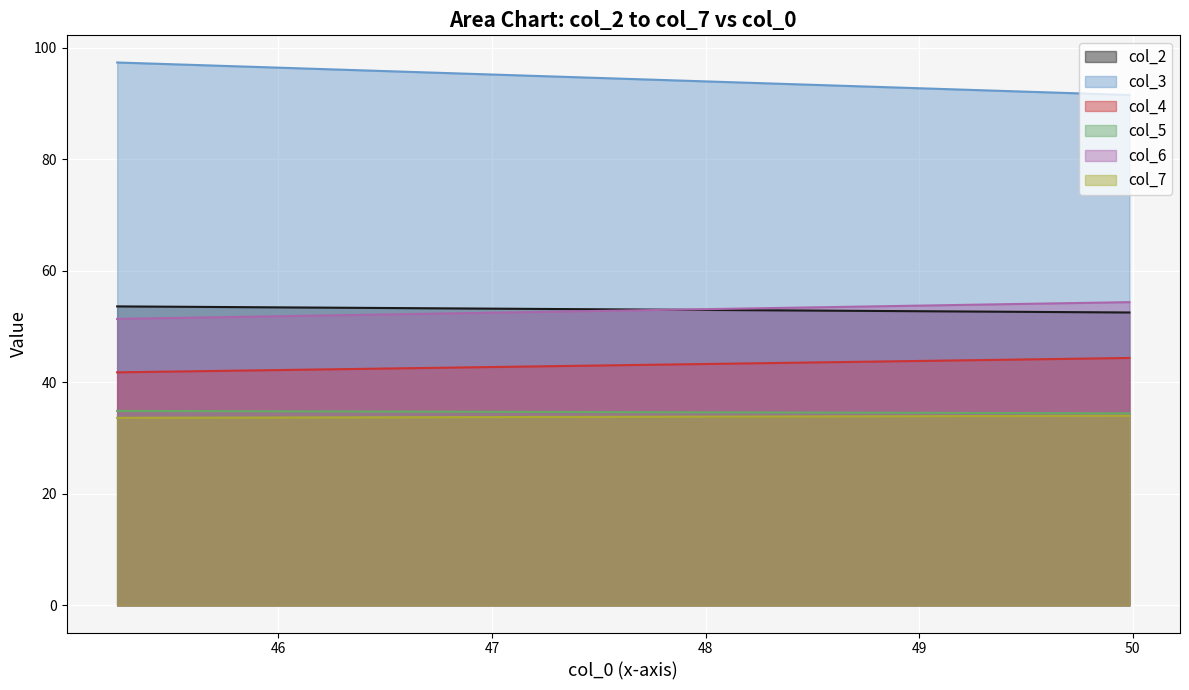

How many lines are shown in the chart?

6